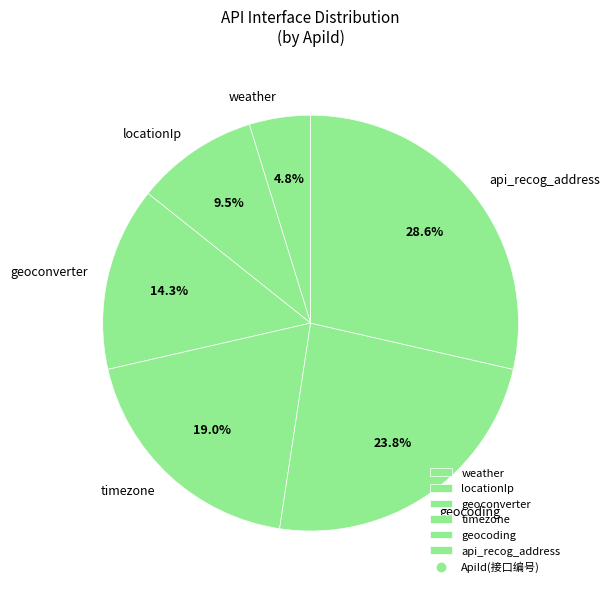

Is it true that api_recog_address is 29% of the pie?

True